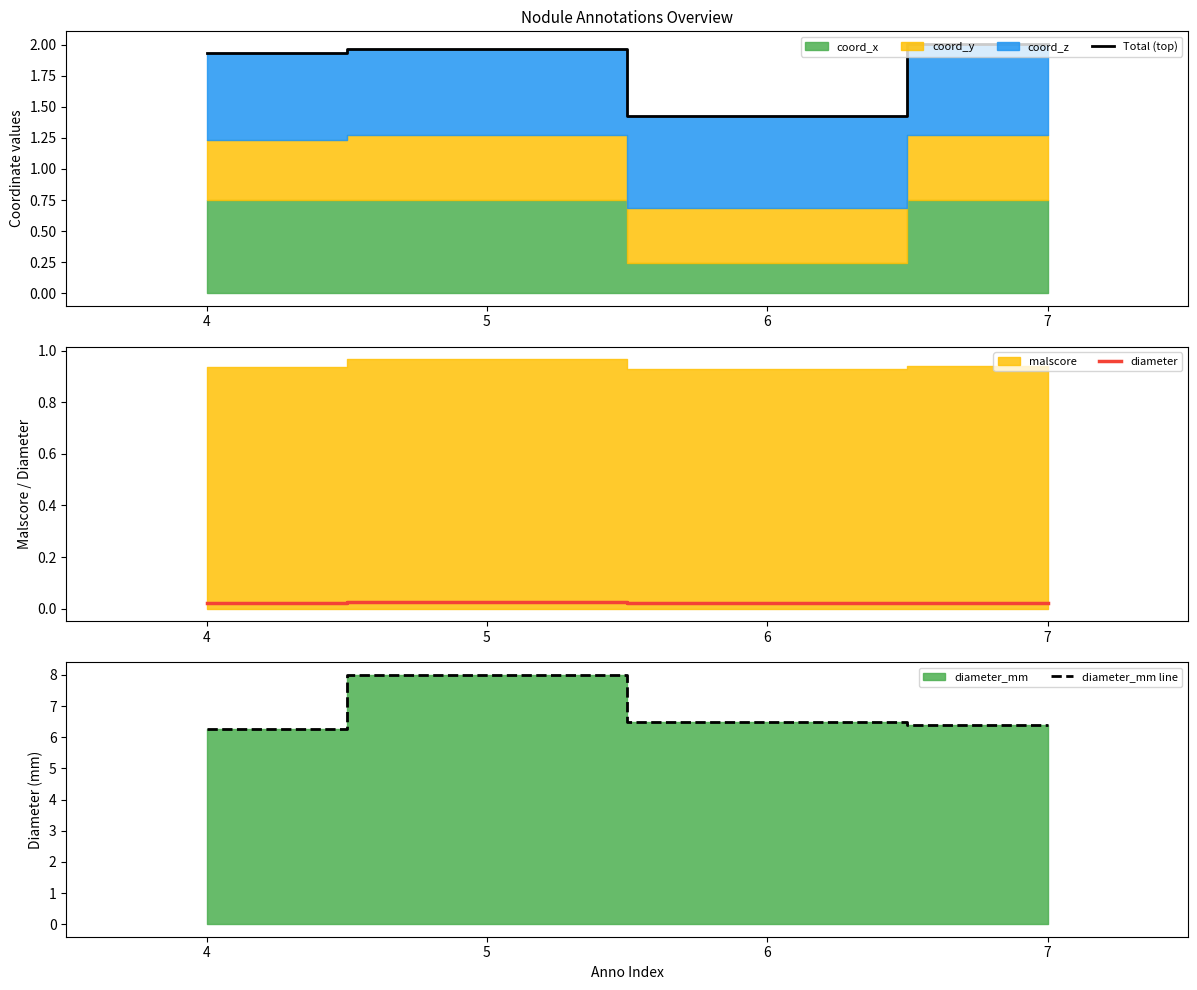

The diameter series shows 0.0 at 4. True or false?

False